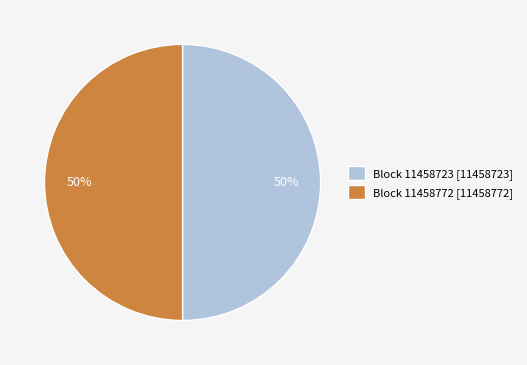

What is the ratio of the value at Block 11458723 [11458723] to the value at Block 11458772 [11458772]?

1.0